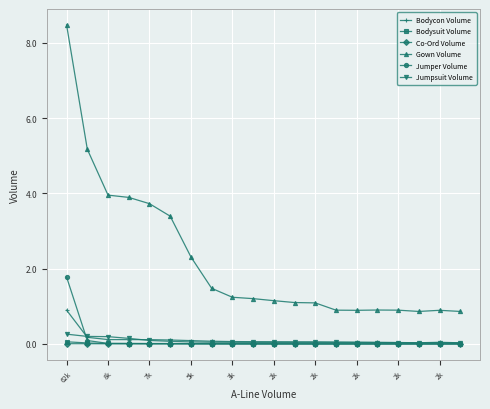

What is the greatest value displayed?

8.5